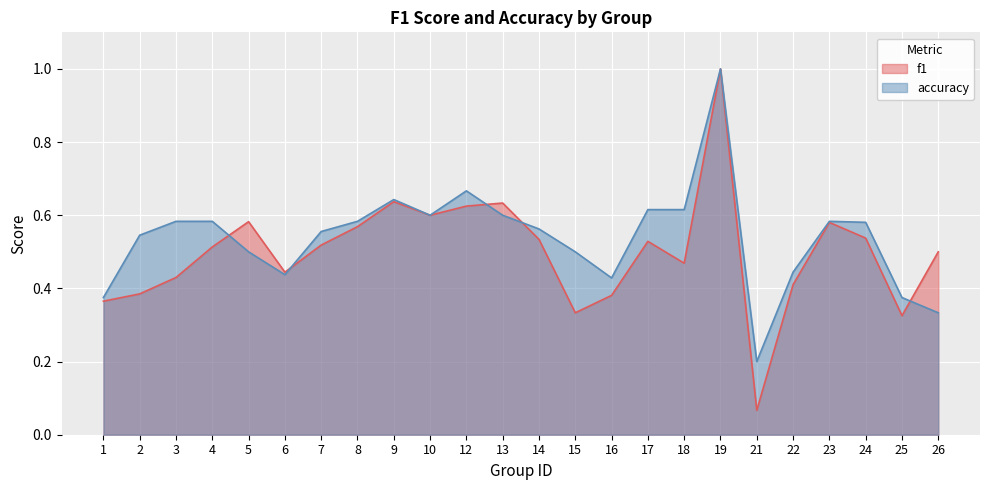

List the series in order of their overall mean, lowest first.

f1, accuracy